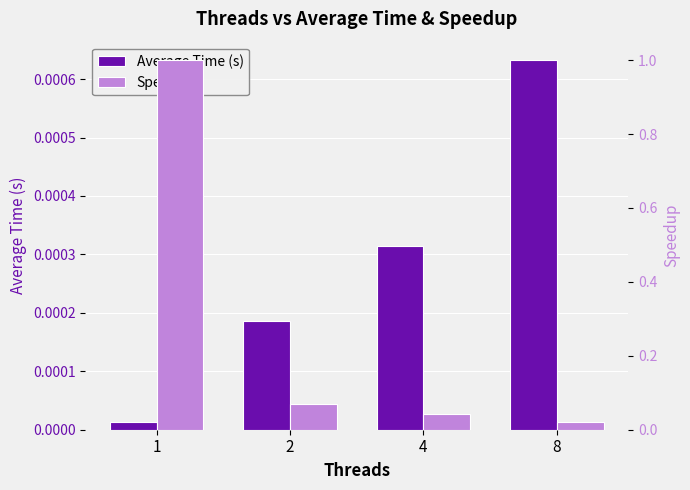

Reading right to left, list all the values displayed in this chart.

Average Time (s): 0.0	0.0	0.0	0.0
Speedup: 0.0	0.0	0.1	1.0